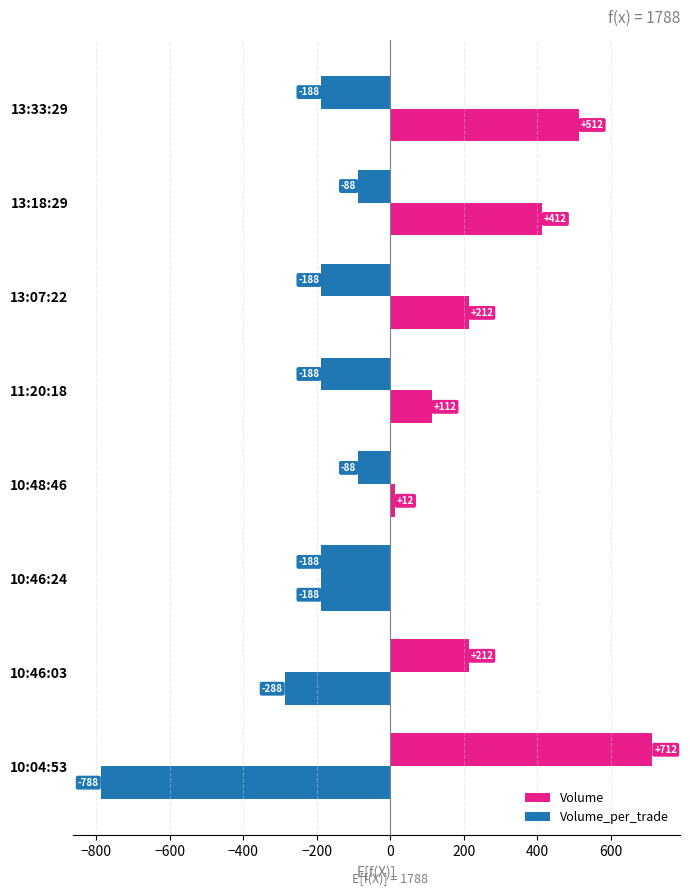

How many distinct data groups are displayed?

2